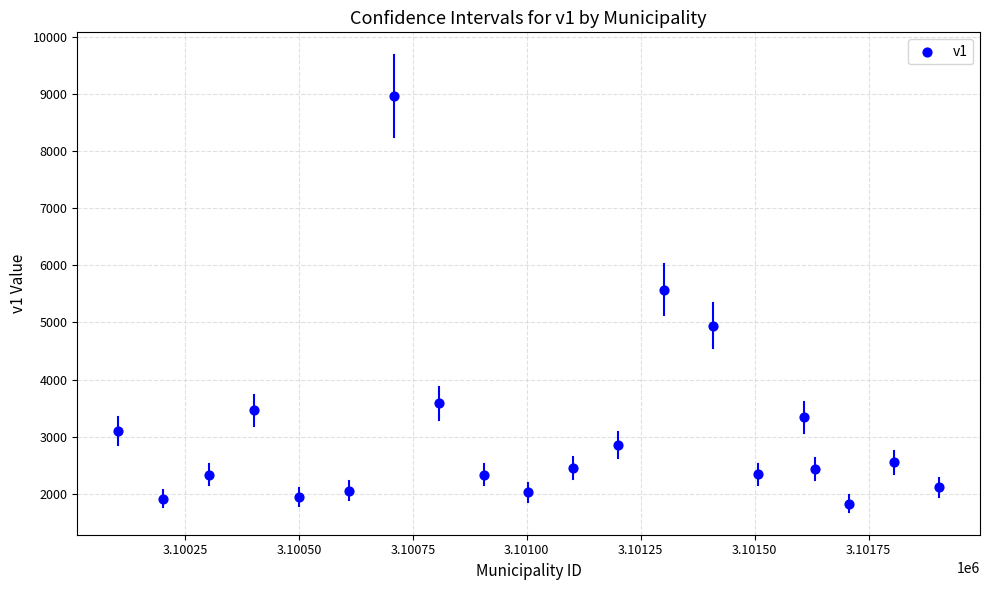

What is the range of X values (max minus min)?

1800.0